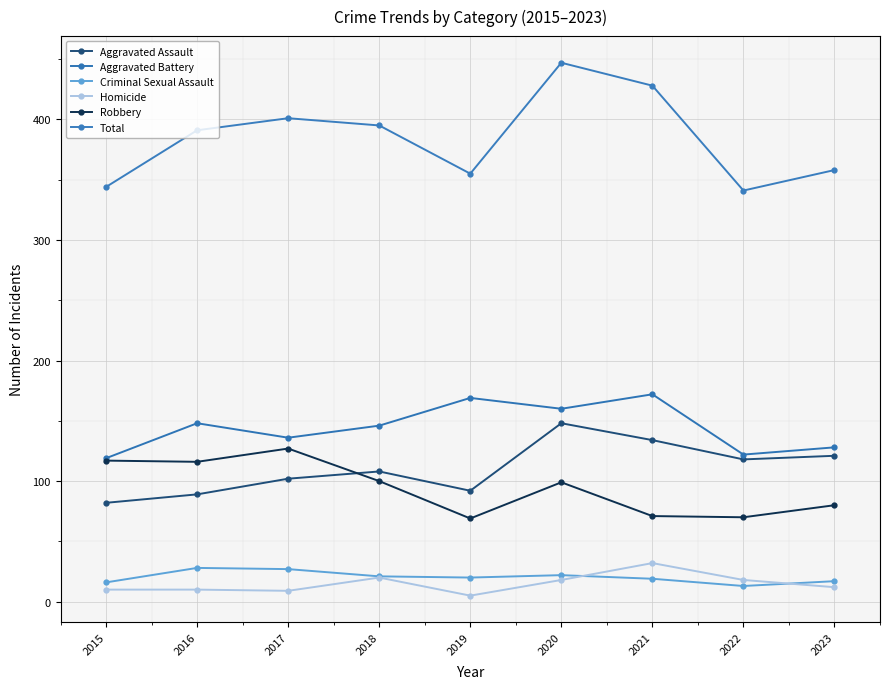

How many values in the Criminal Sexual Assault series are below 20?

4